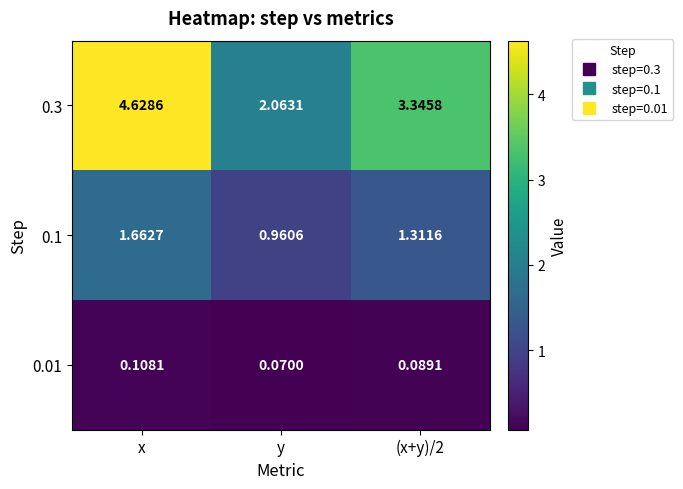

List the series in order of their overall mean, lowest first.

0.01, 0.1, 0.3